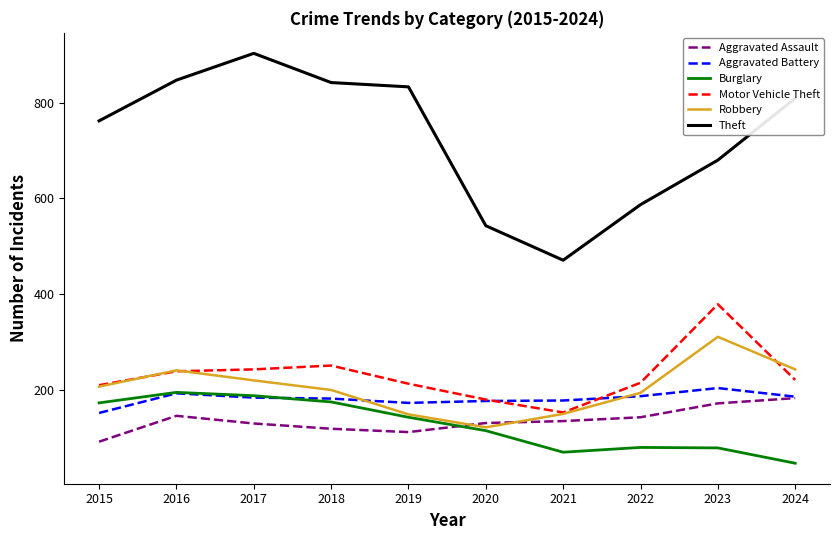

True or false: Motor Vehicle Theft and Burglary intersect in this chart.

False